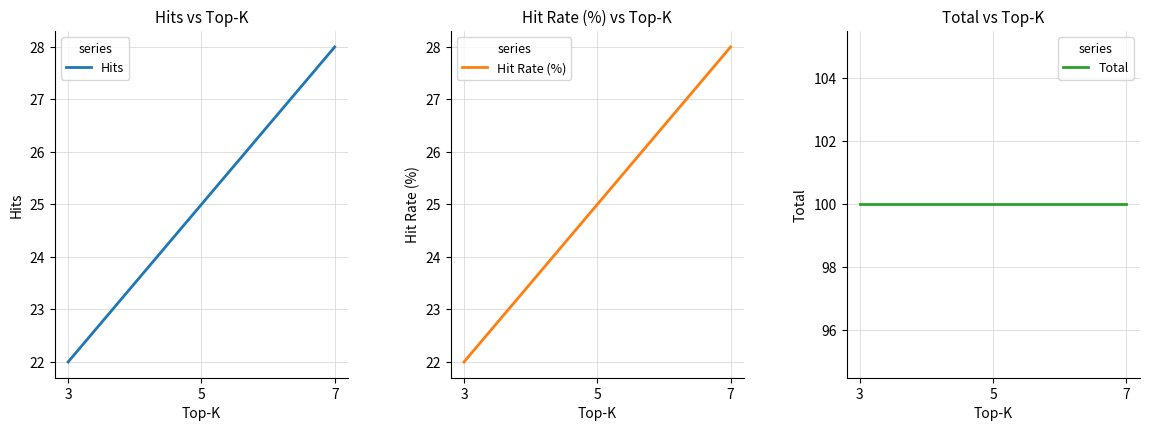

What is the average value of the Hits series?

25